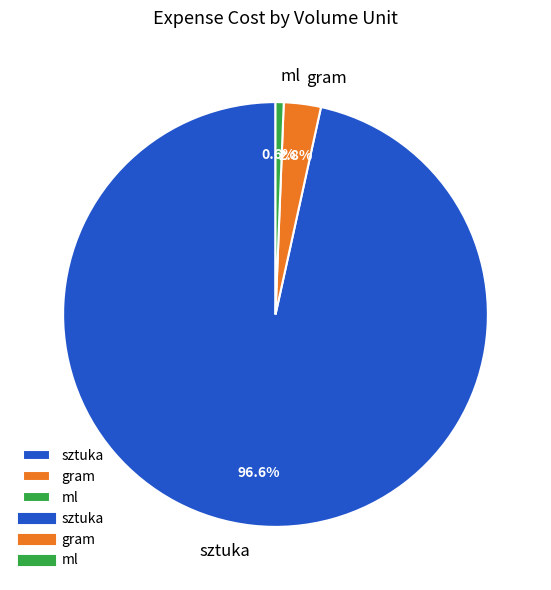

How many segments does this pie chart have?

3